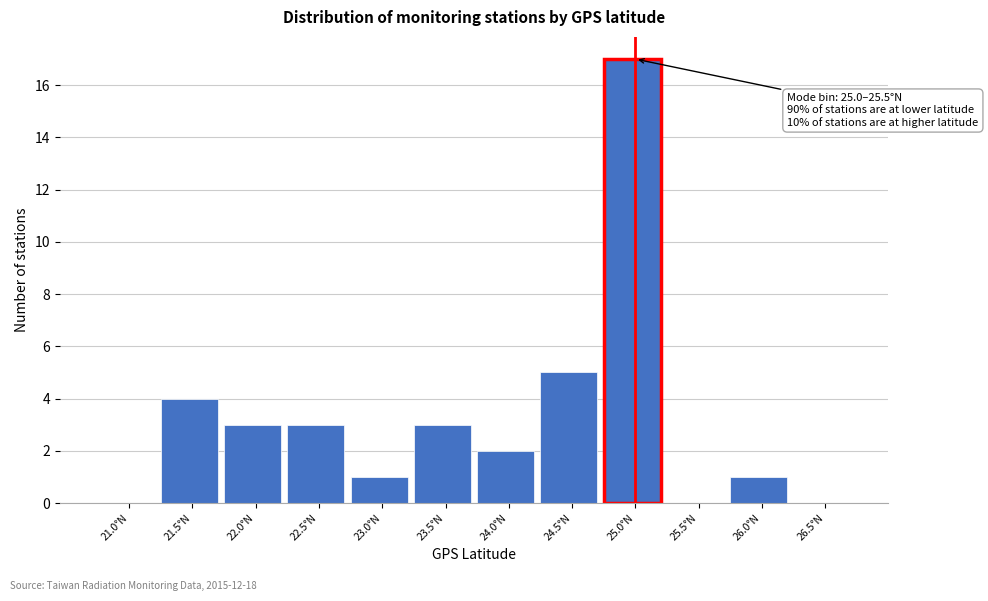

Reading right to left, what are all the values shown in this chart?

26.5°N=0	26.0°N=1	25.5°N=0	25.0°N=17	24.5°N=5	24.0°N=2	23.5°N=3	23.0°N=1	22.5°N=3	22.0°N=3	21.5°N=4	21.0°N=0